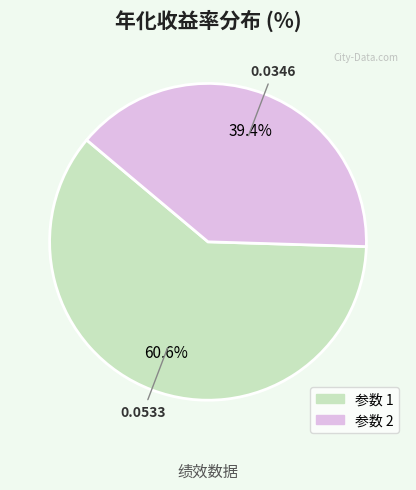

Count the number of slices in the pie.

2